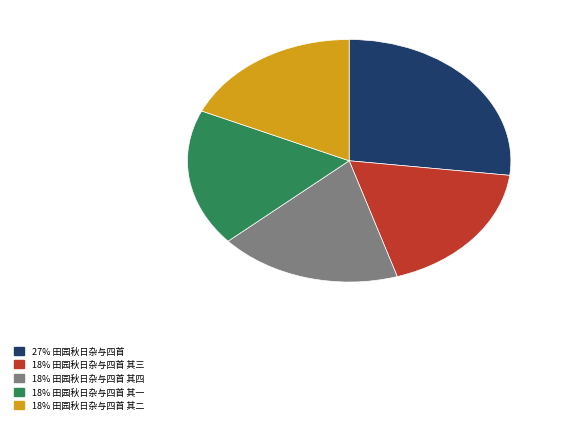

Is there a majority slice in this chart?

No